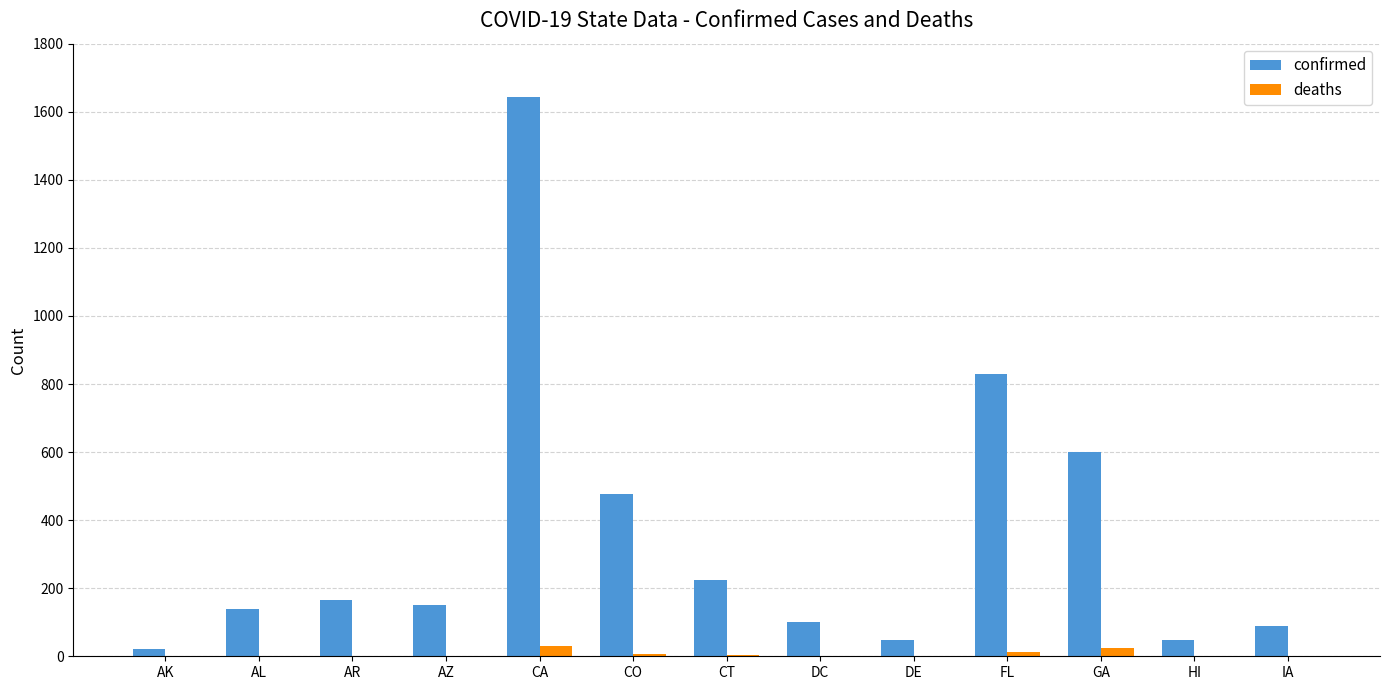

What are all the series names shown in the legend?

confirmed, deaths